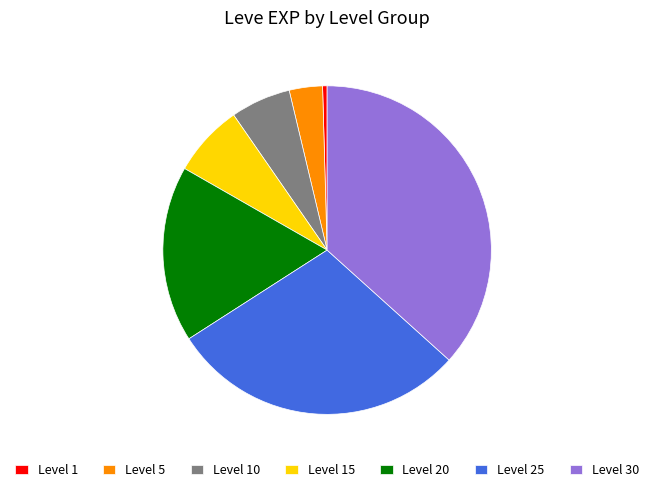

Which has a higher value, Level 30 or Level 25?

Level 30